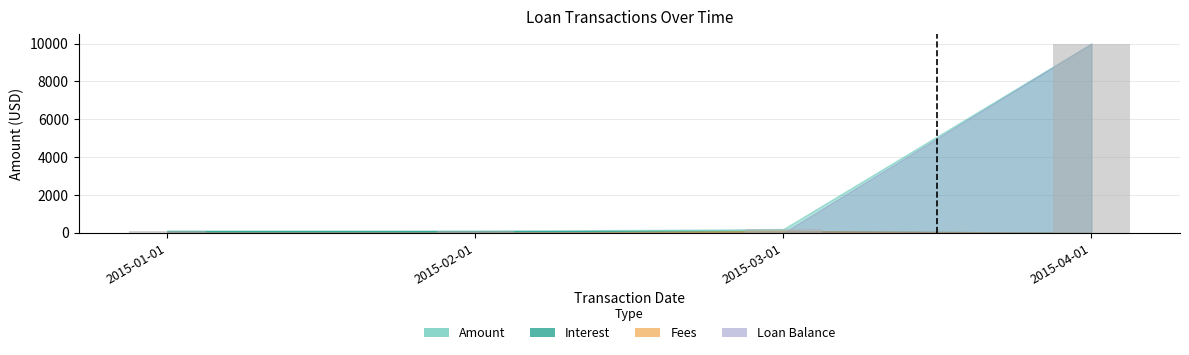

What is the label of the 4th bar from the left?

2015-04-01